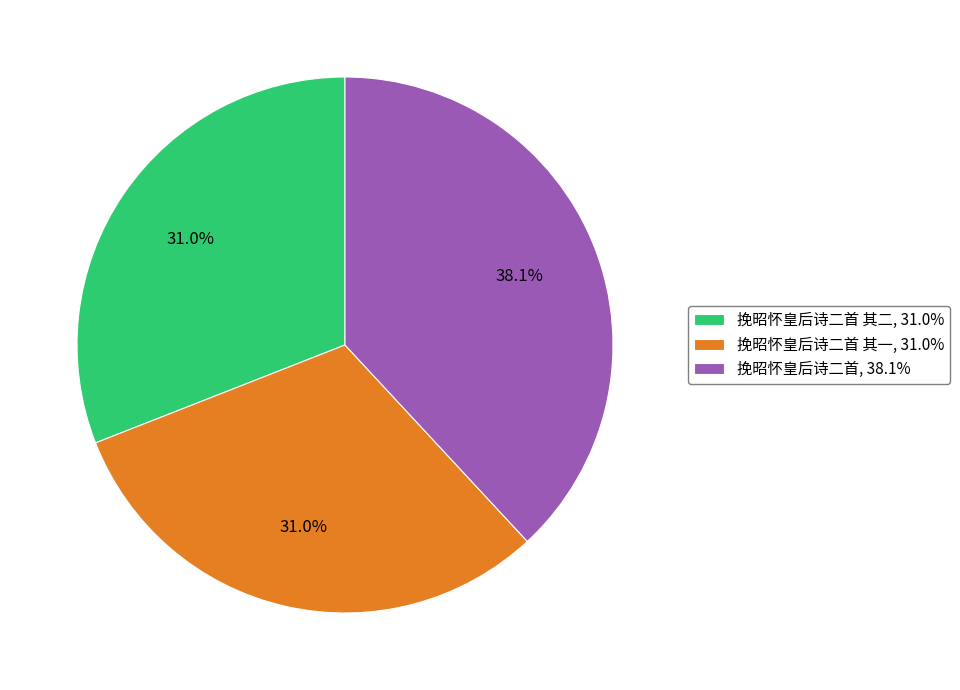

Does 挽昭怀皇后诗二首 其二, 31.0% account for over 50% of the chart?

No